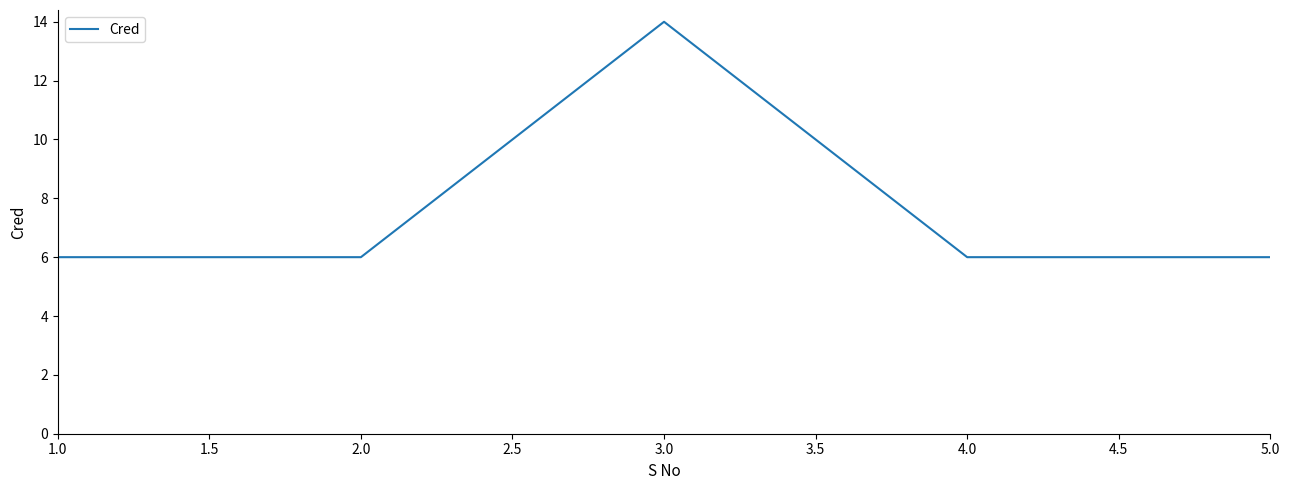

Is it true that the value at 1.0 is 8?

False